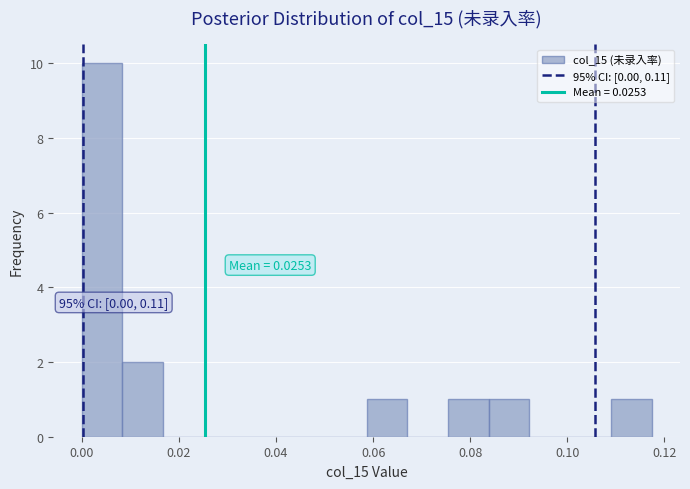

Which range on the x-axis has the tallest bar?

0.000 to 0.008